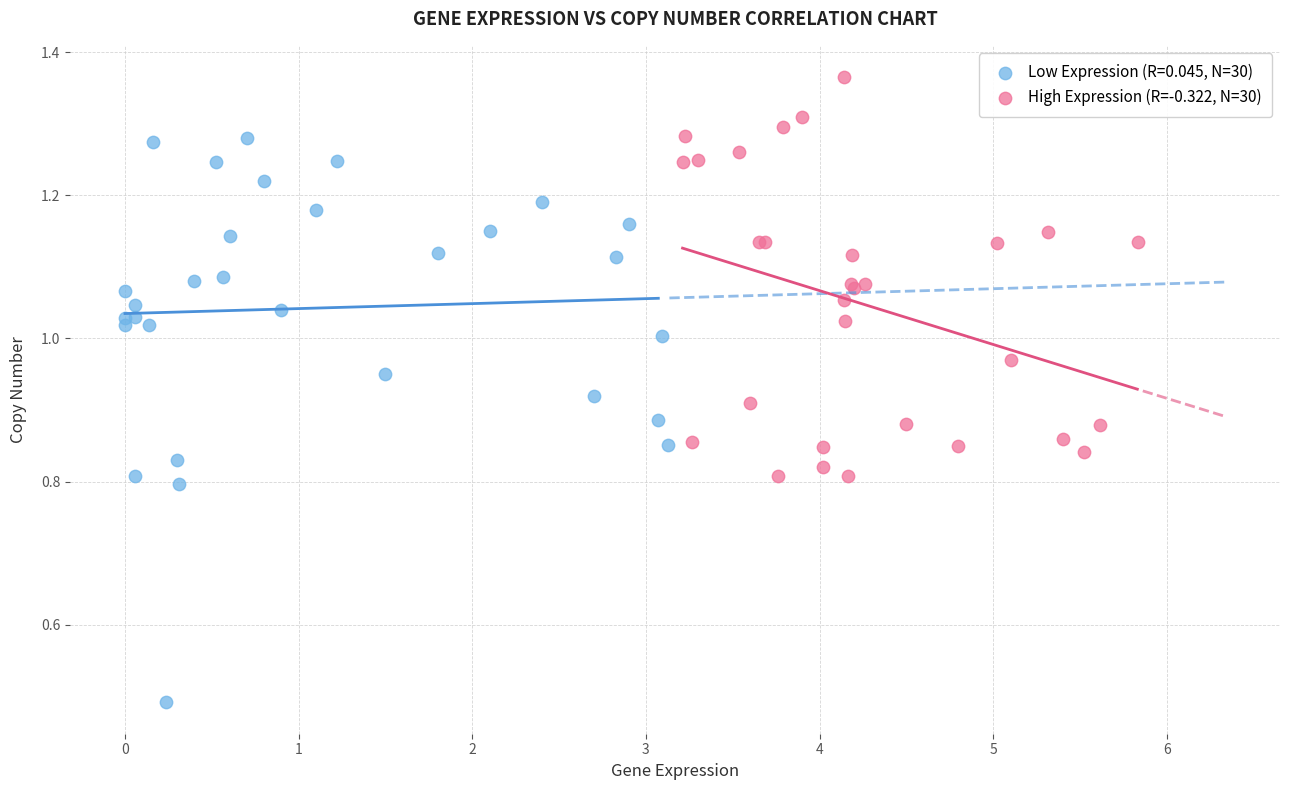

Which series reaches the maximum Y coordinate?

High Expression (R=-0.322, N=30)